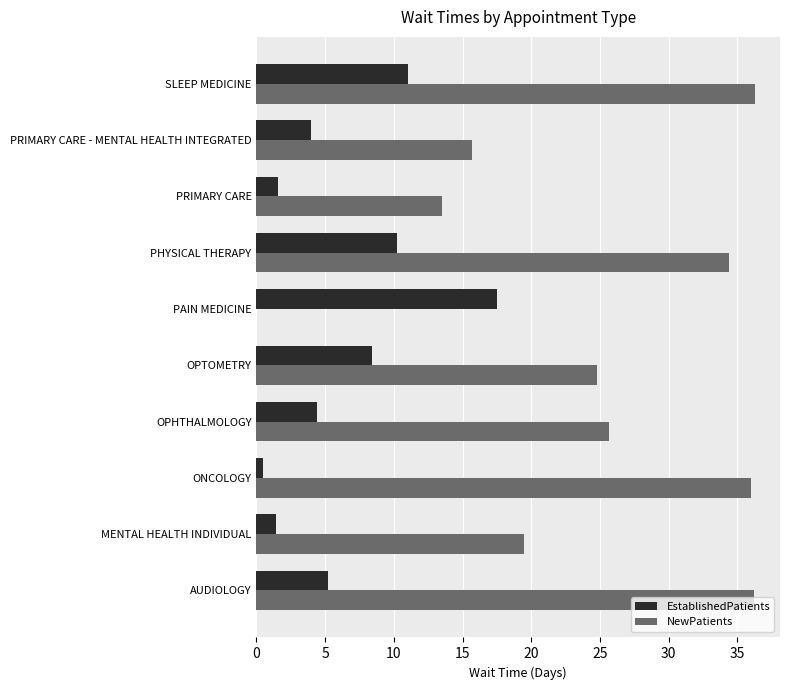

Between ONCOLOGY and OPTOMETRY, which series saw the biggest shift?

NewPatients